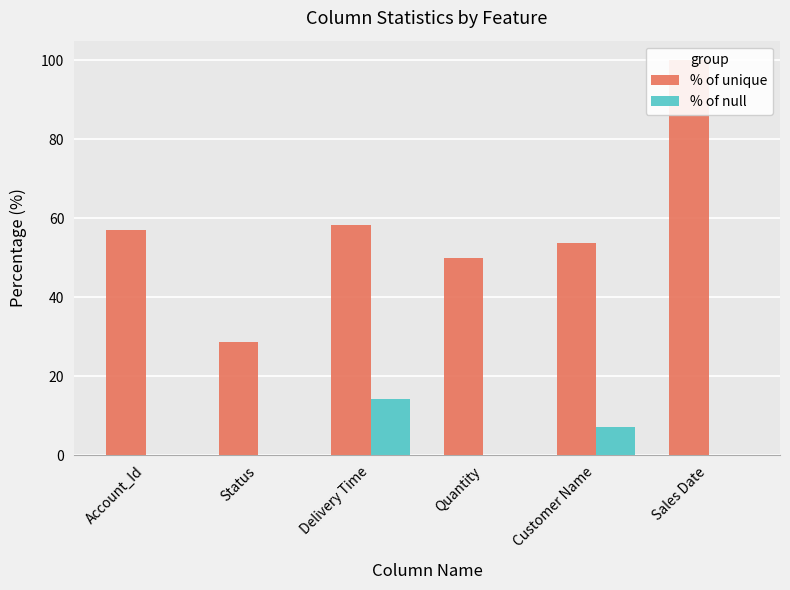

List the series in order of their overall mean, lowest first.

% of null, % of unique